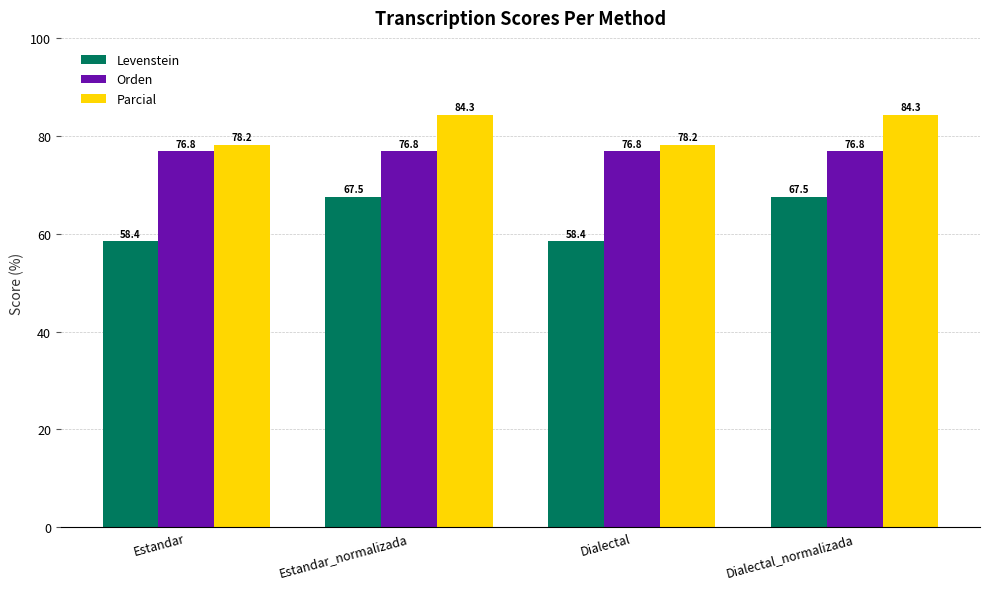

Rank the series at Estandar from highest to lowest value.

Parcial, Orden, Levenstein